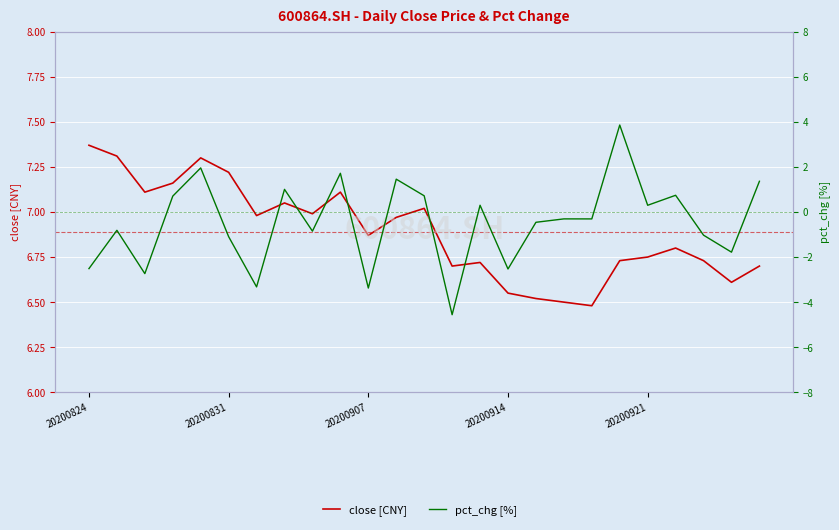

How many lines are shown in the chart?

2